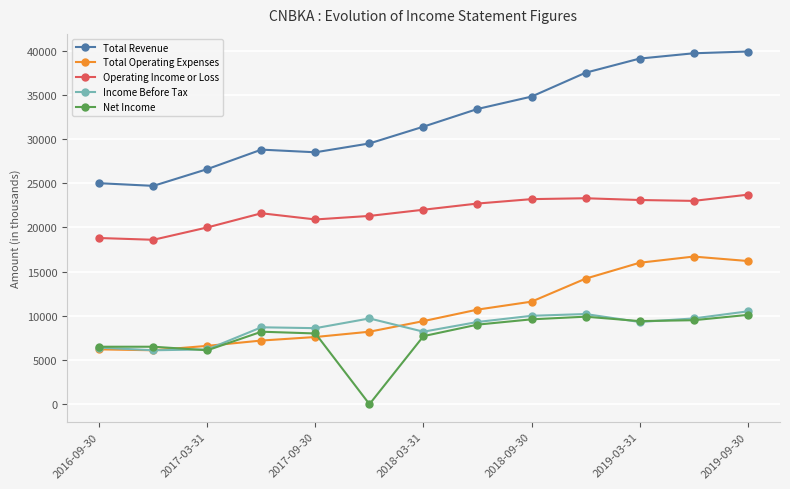

Which series has the widest spread of values?

Total Revenue